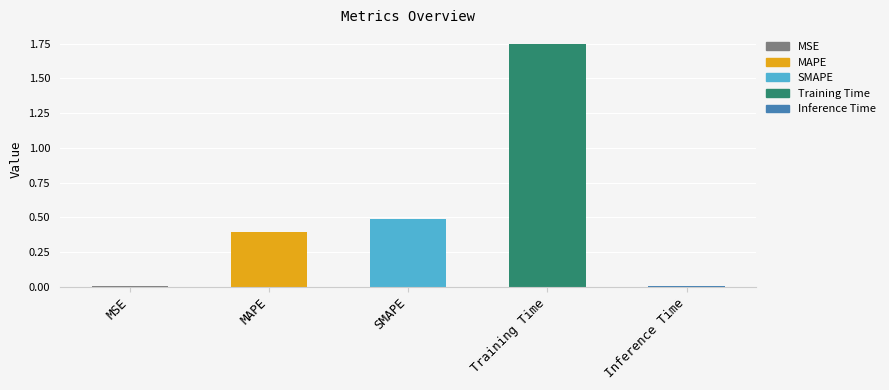

Is it true that the value at SMAPE is 0.5?

True